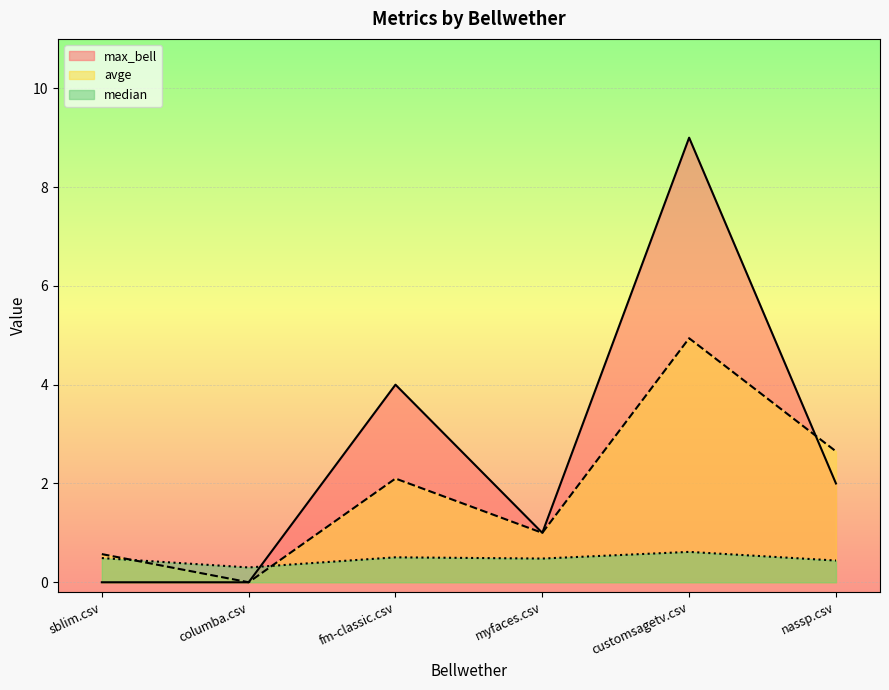

Which series has the largest range (max minus min)?

max_bell